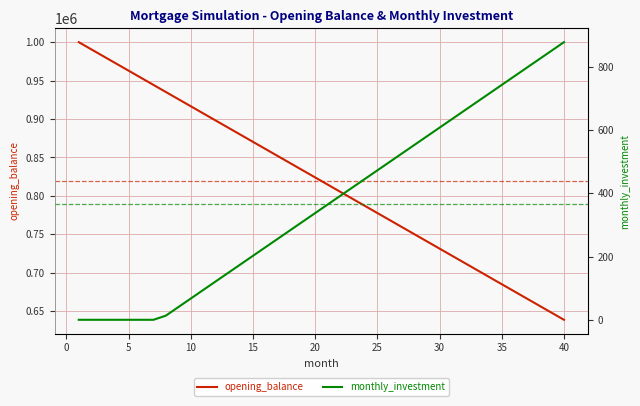

What is the lowest value of the opening_balance series?

638888.9